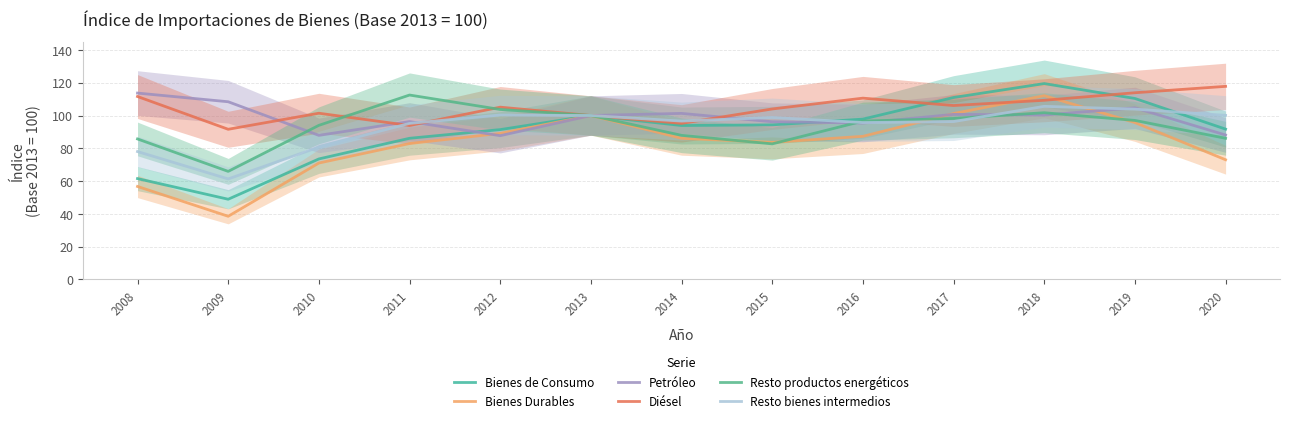

Which series has the widest spread of values?

Bienes Durables